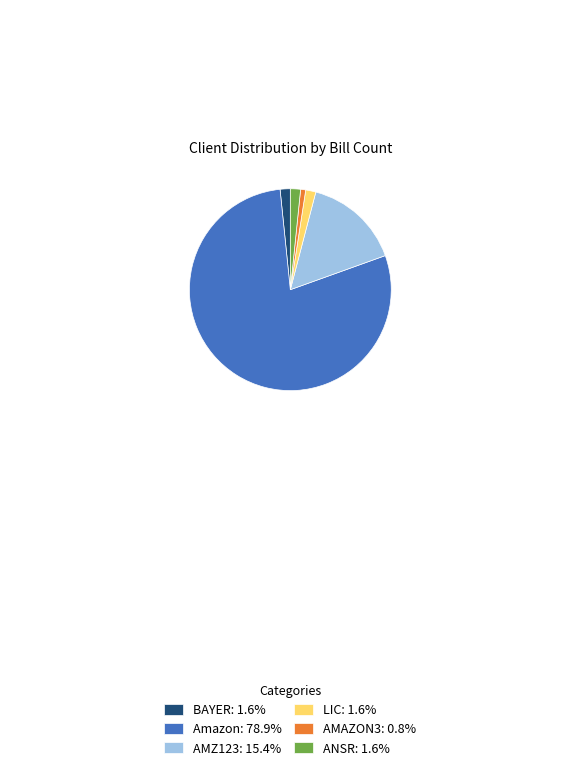

Which slice is the smallest?

AMAZON3